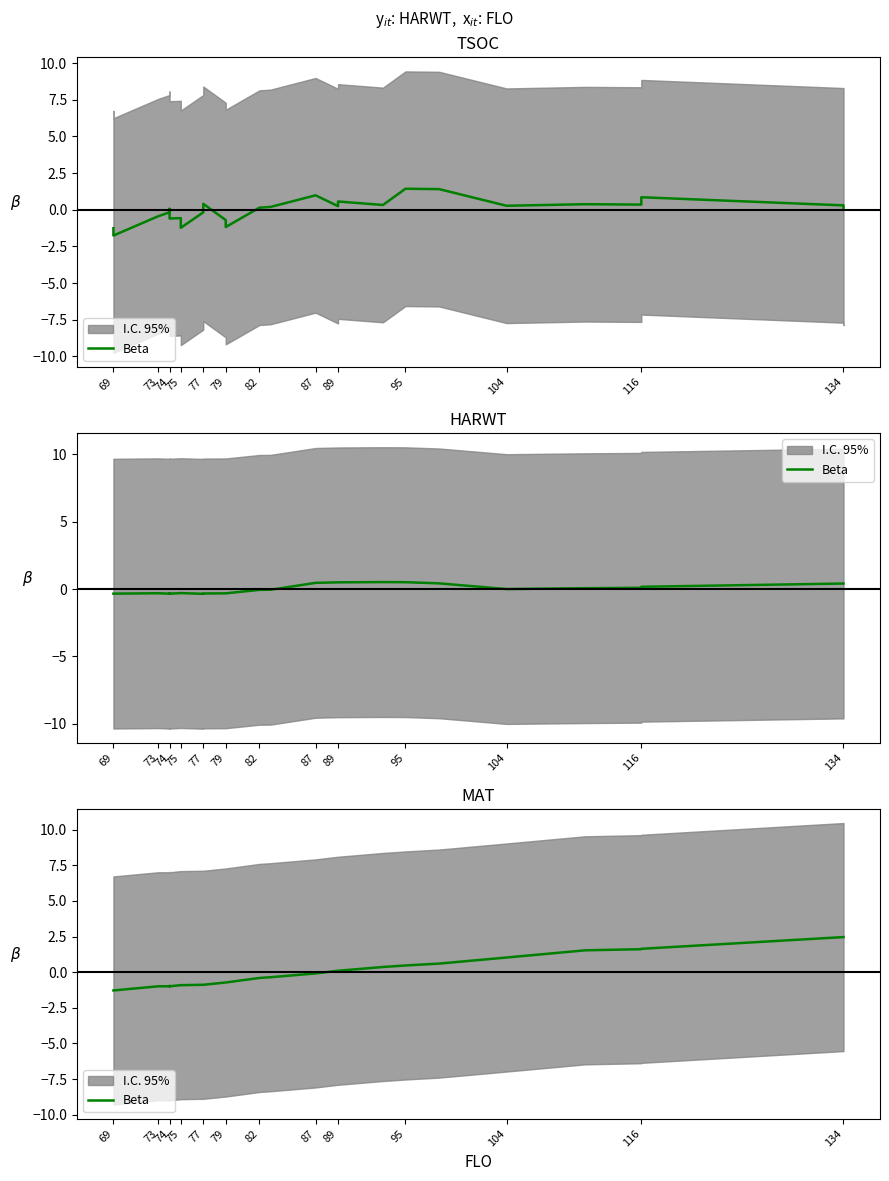

What is the maximum value shown in the chart?

2.5